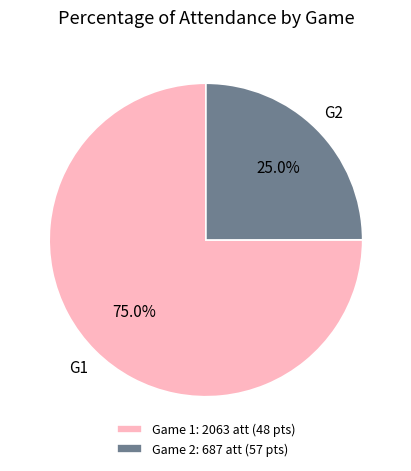

Which has a higher value, Game 1: 2063 att (48 pts) or Game 2: 687 att (57 pts)?

Game 1: 2063 att (48 pts)